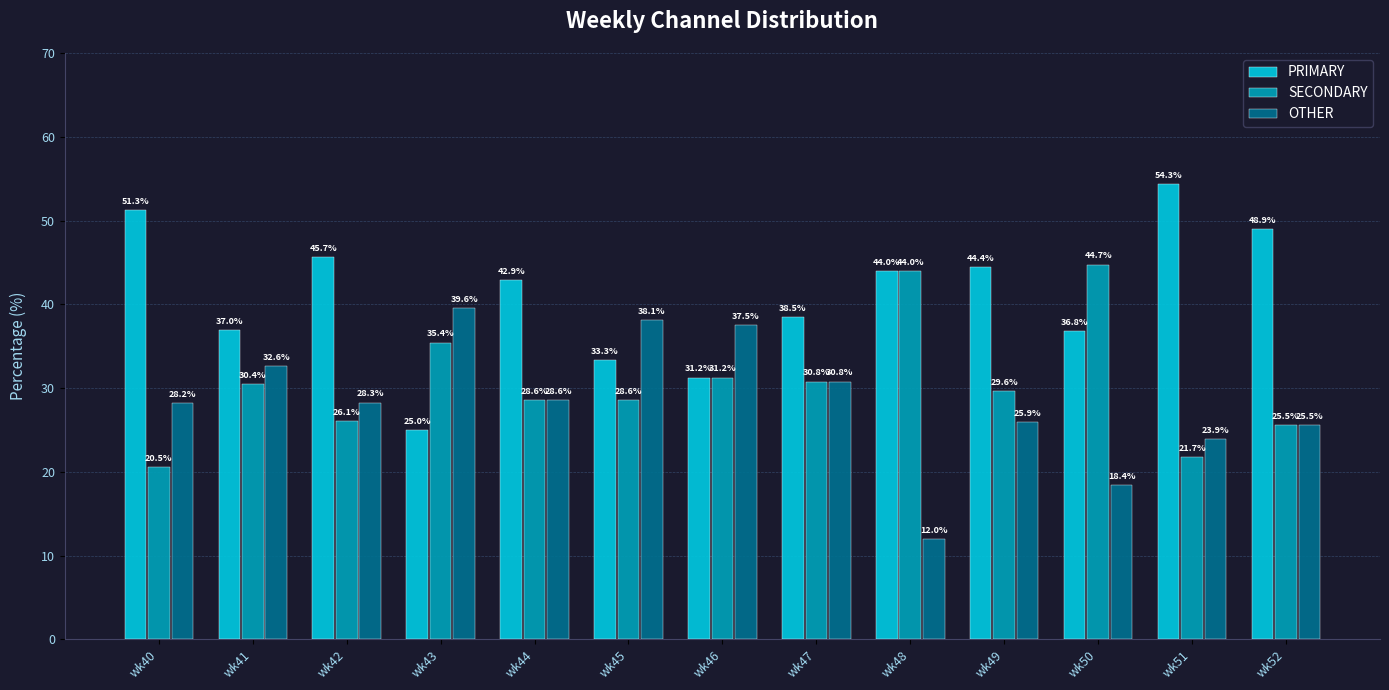

Are the bars grouped side by side (vs. stacked)?

Yes